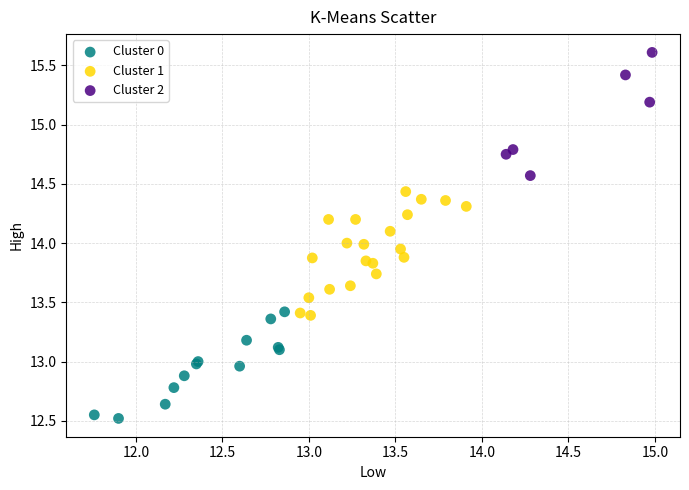

Which series reaches the minimum Y coordinate?

Cluster 0